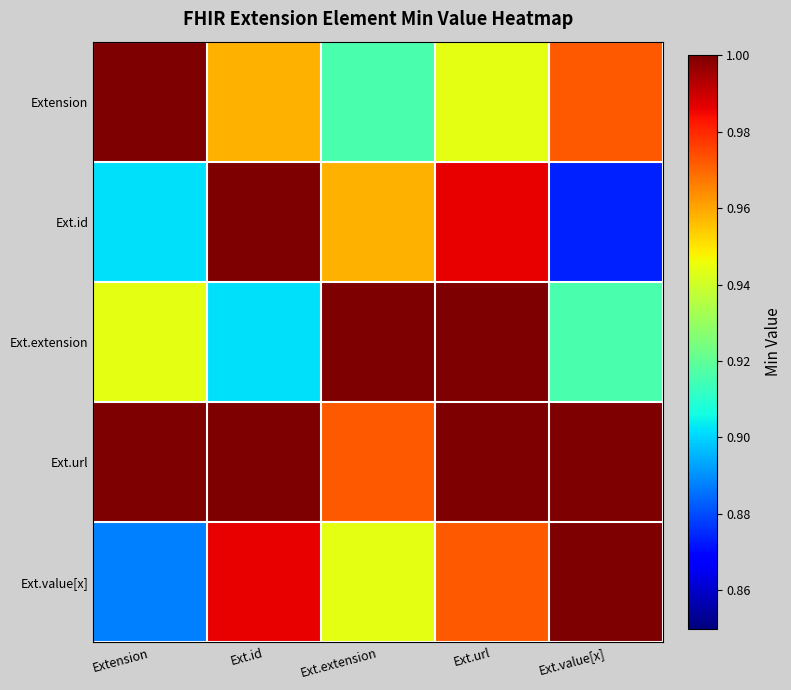

How many distinct data groups are displayed?

5